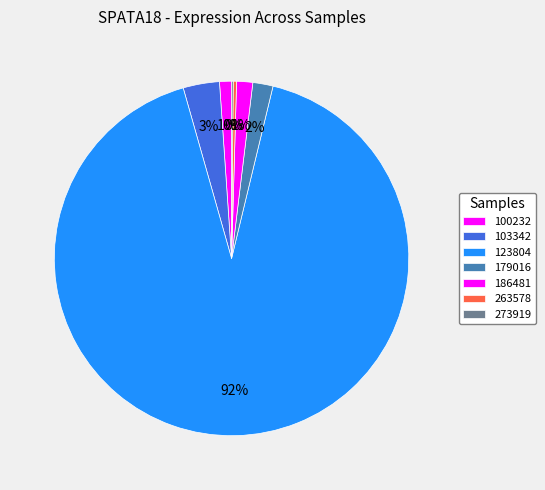

What is the largest slice in the pie chart?

123804